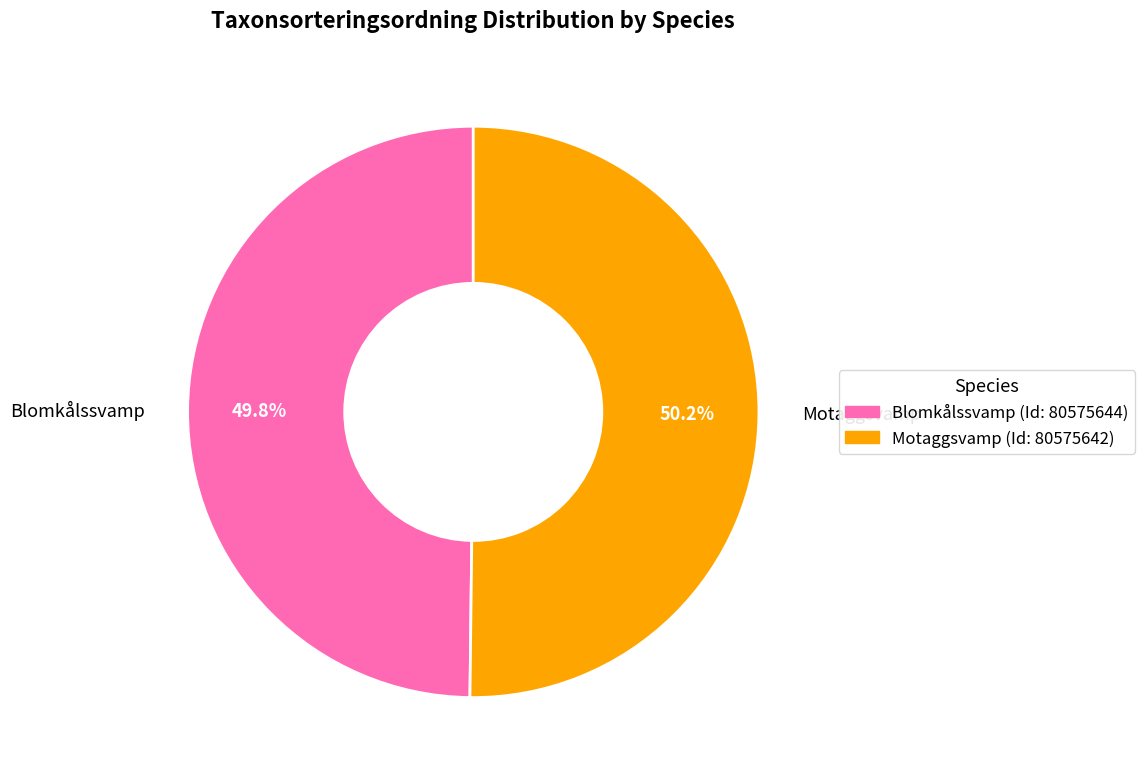

How many slices are in this pie chart?

2